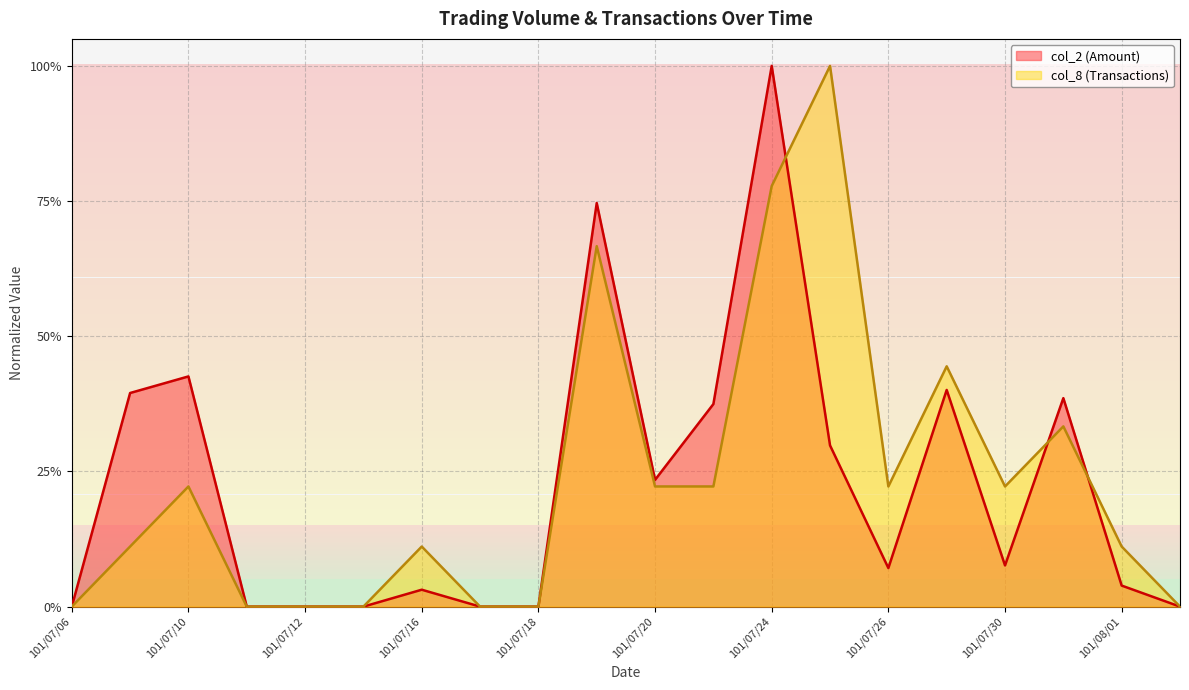

What is the value of the col_2 point at the 10th from the left?

0.7